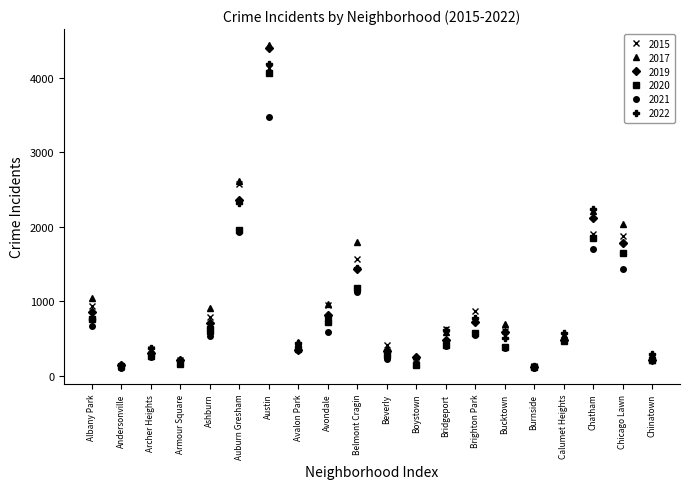

What is the label of the 9th point from the left?

Avondale